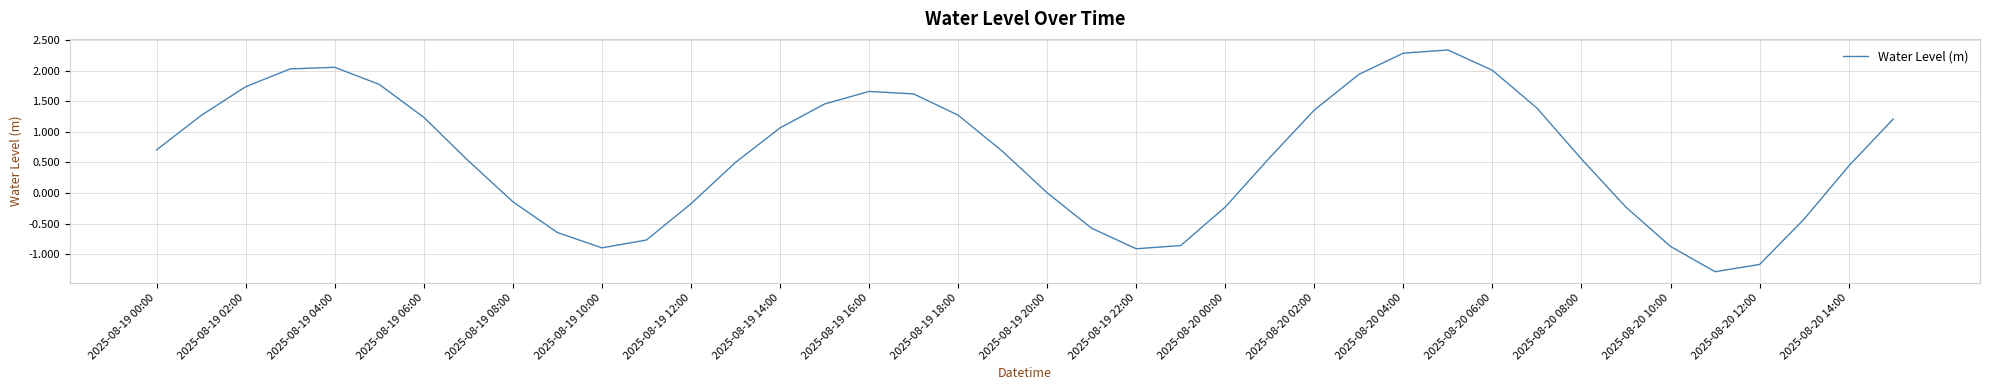

What is the smallest value displayed?

-1.3